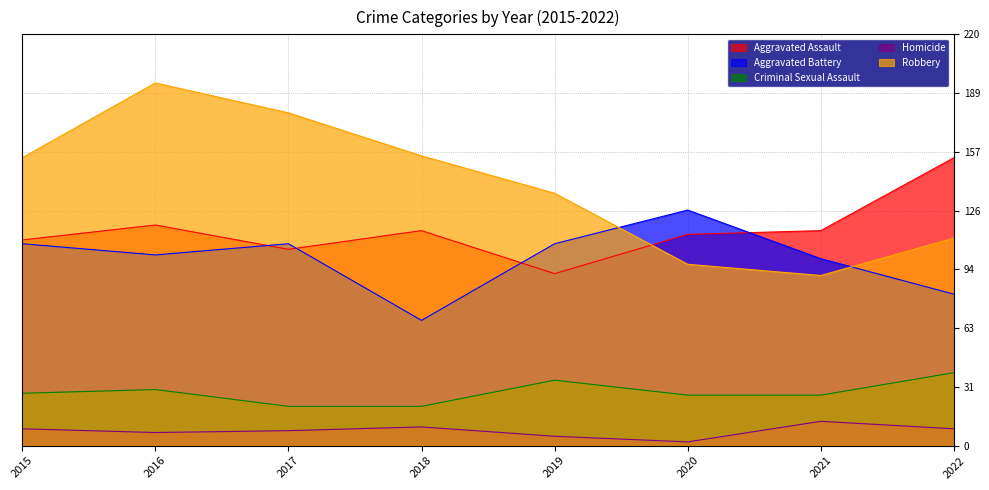

Which series changed the most between 2017 and 2021?

Robbery